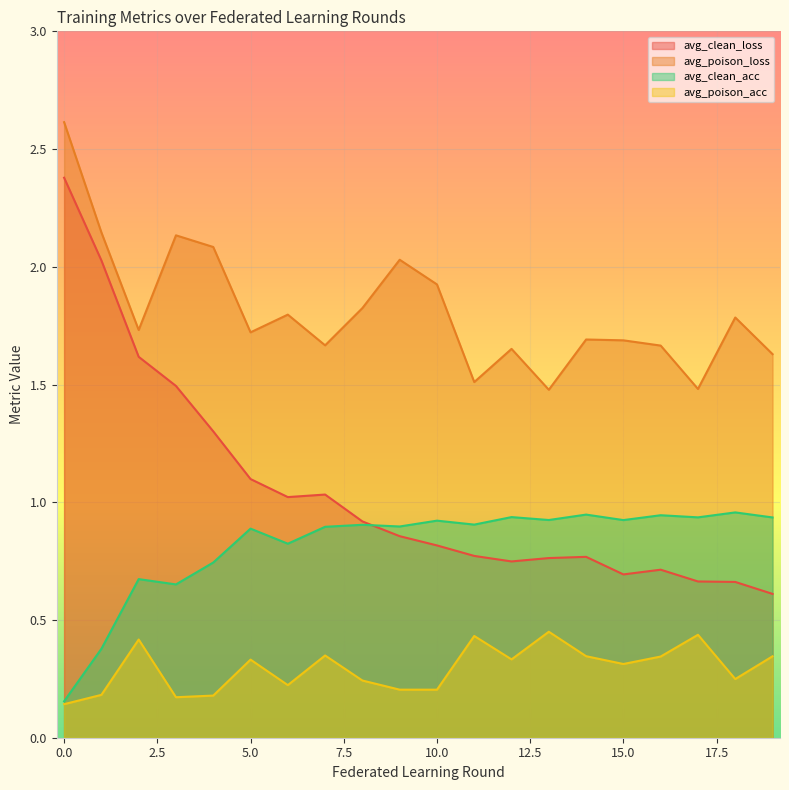

What is the difference between the maximum and minimum values in the avg_clean_loss series?

1.8